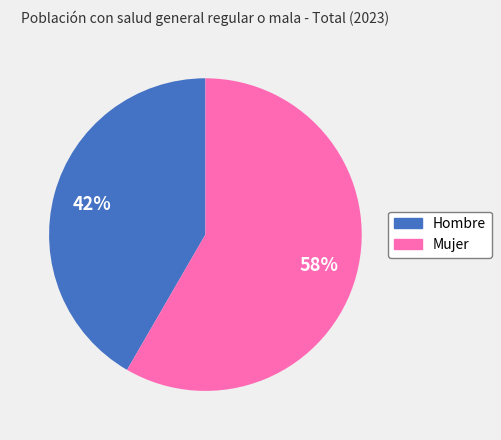

What is the largest slice in the pie chart?

Mujer